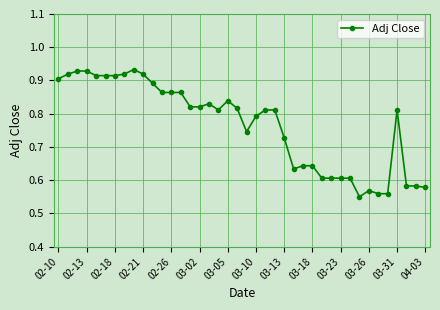

Count the values in the range 0 to 1.

40